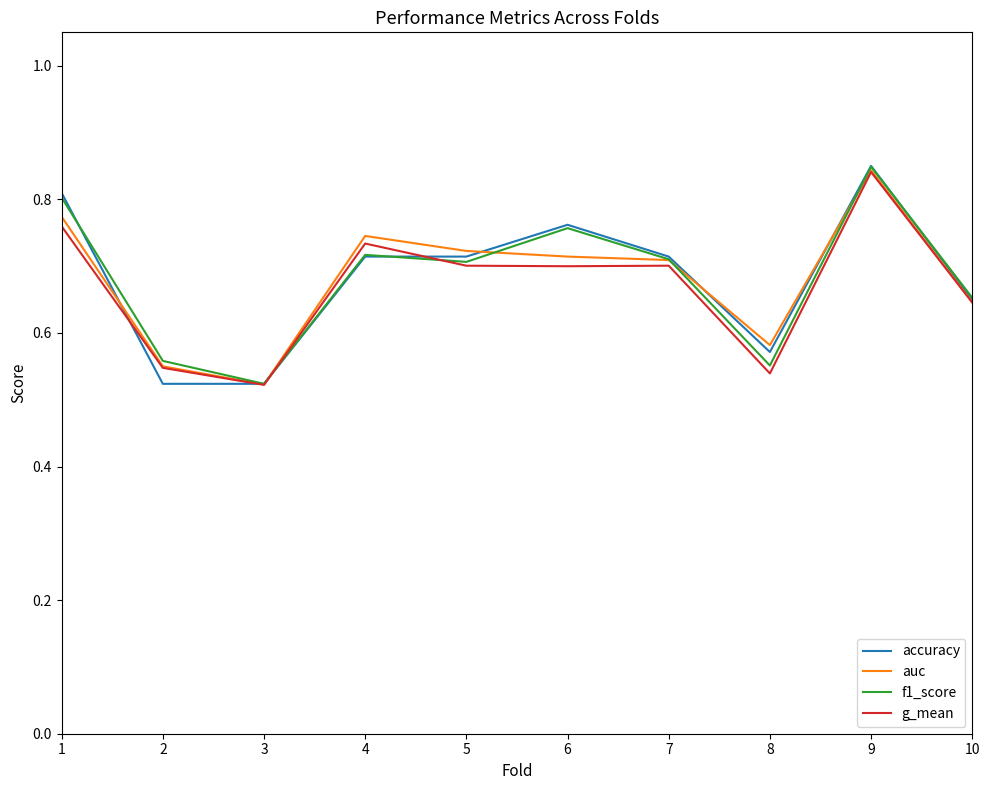

Which series has the largest range (max minus min)?

accuracy